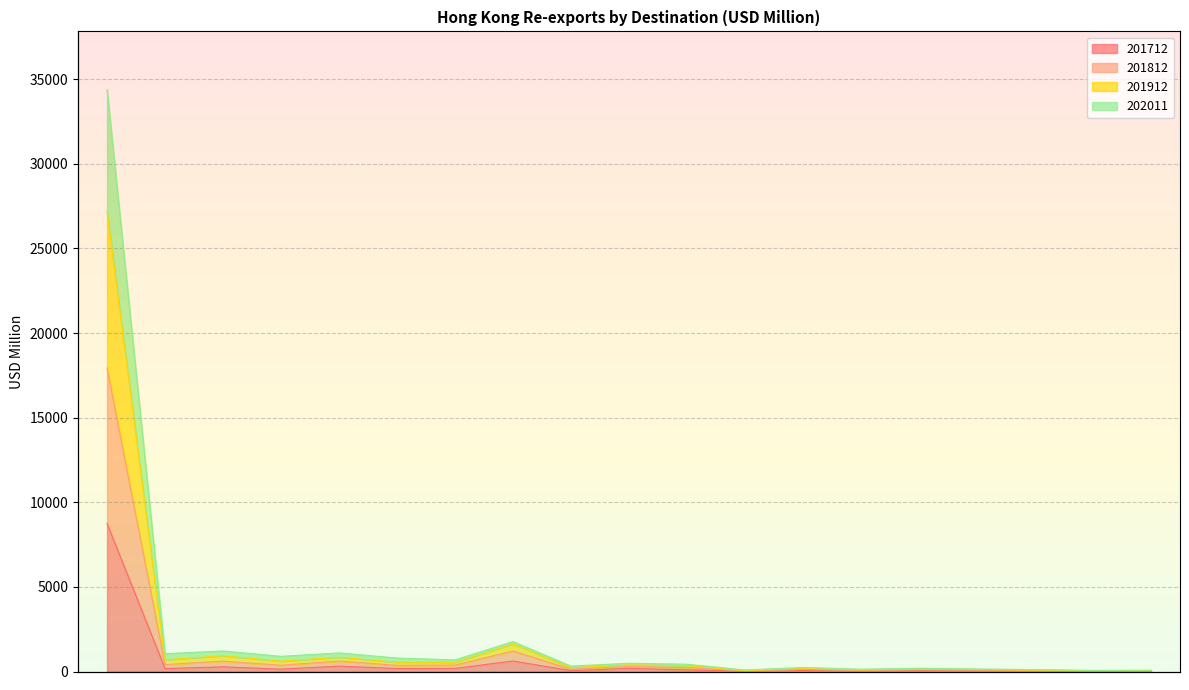

True or false: 201712 and 201912 intersect in this chart.

False